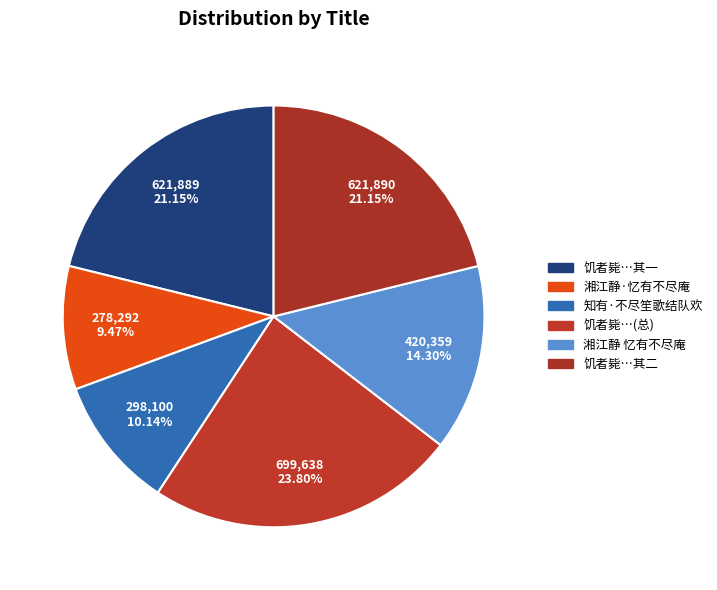

To the nearest percent, what is the difference between the largest and smallest slice percentages?

14%